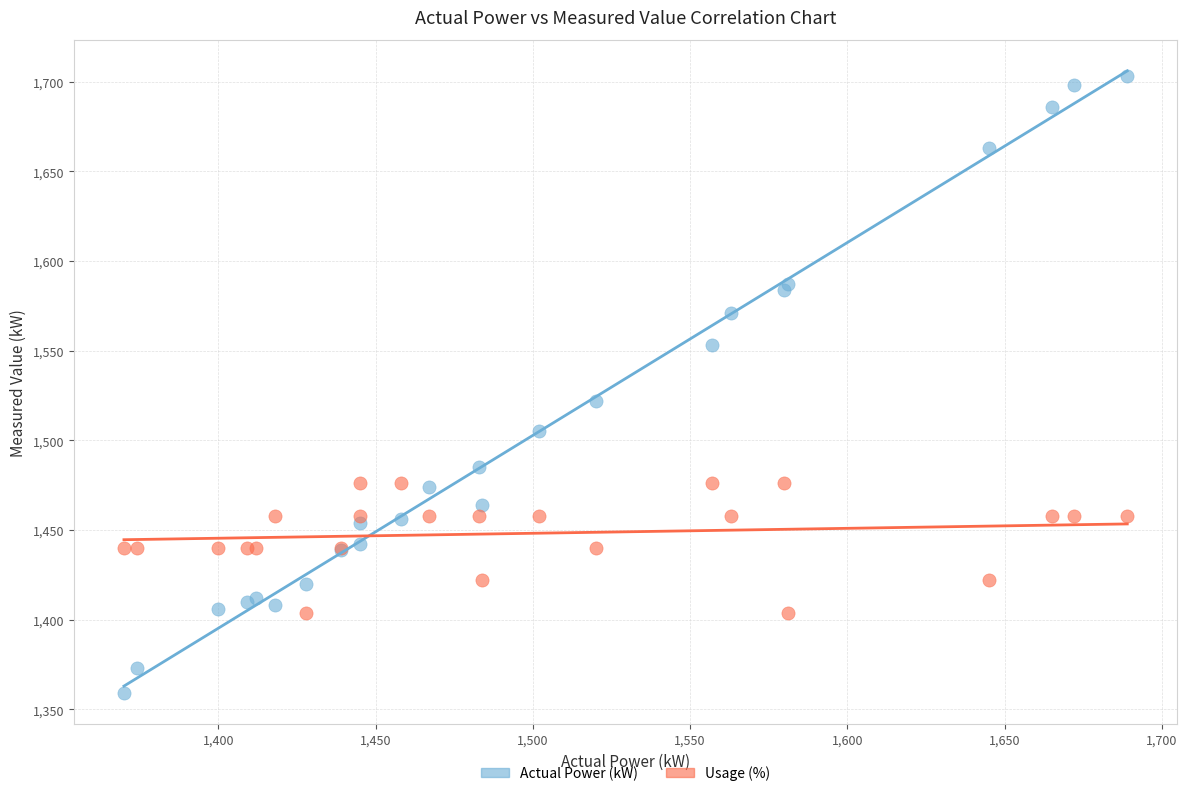

In the Actual Power (kW) series, what Y value is closest to 1531?

1522